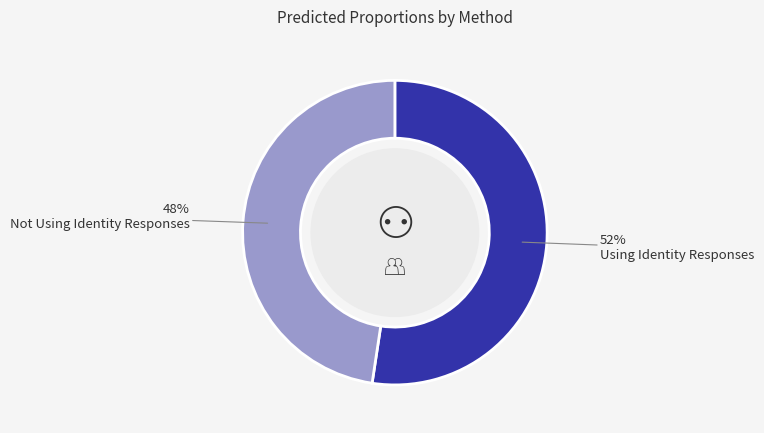

To the nearest percent, what is the average slice percentage?

50%